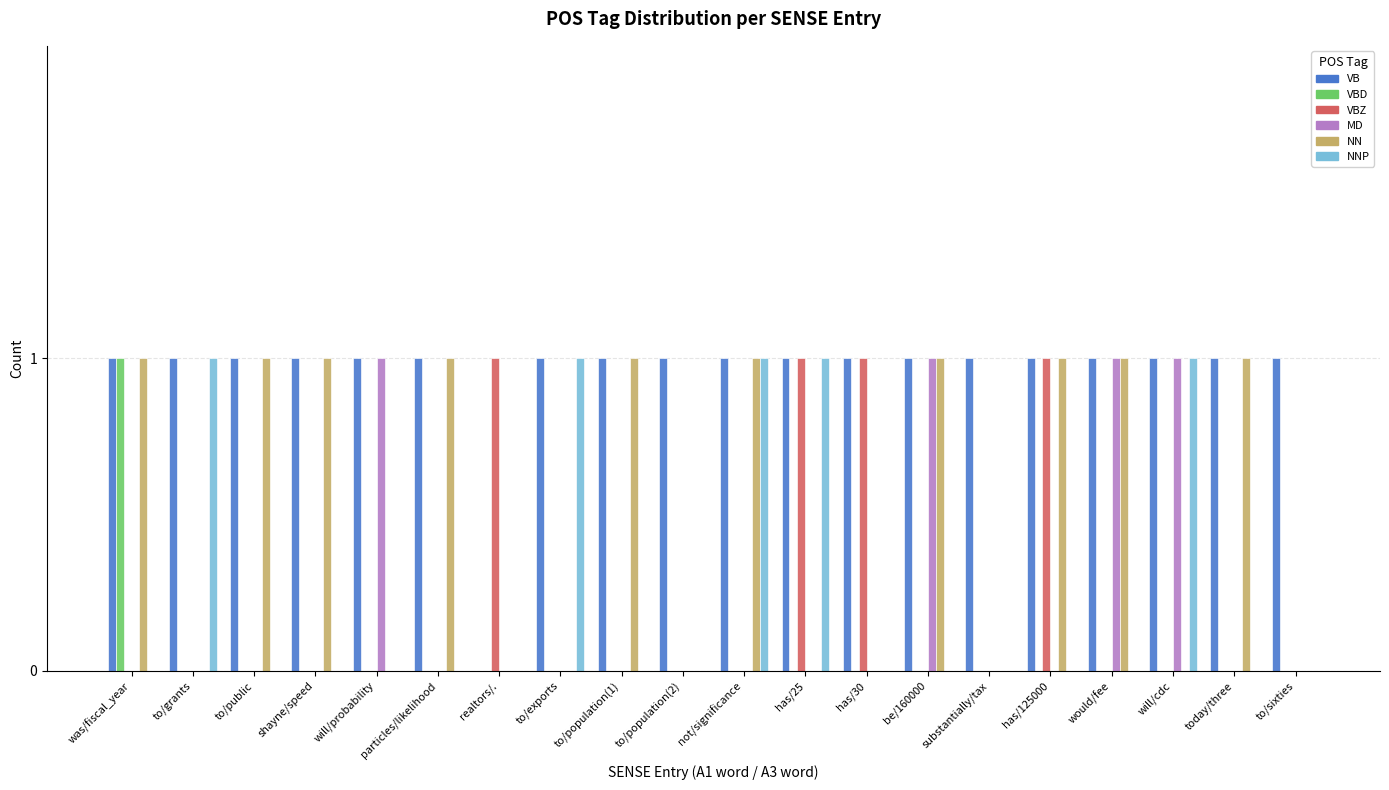

The NNP series shows 0 at substantially/tax. True or false?

True